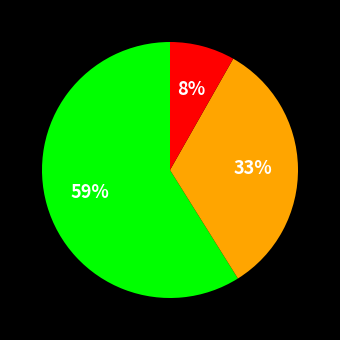

How many segments does this pie chart have?

3